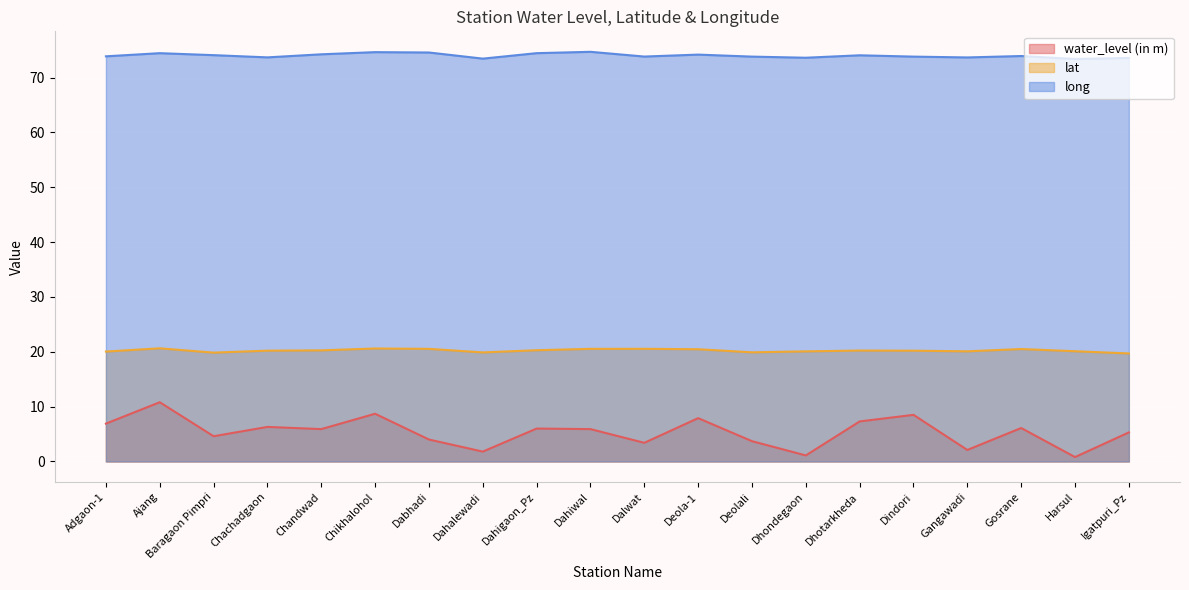

List the labels in order of water_level (in m) value, smallest first.

Harsul, Dhondegaon, Dahalewadi, Gangawadi, Dalwat, Deolali, Dabhadi, Baragaon Pimpri, Igatpuri_Pz, Chandwad, Dahiwal, Dahigaon_Pz, Gosrane, Chachadgaon, Adgaon-1, Dhotarkheda, Deola-1, Dindori, Chikhalohol, Ajang